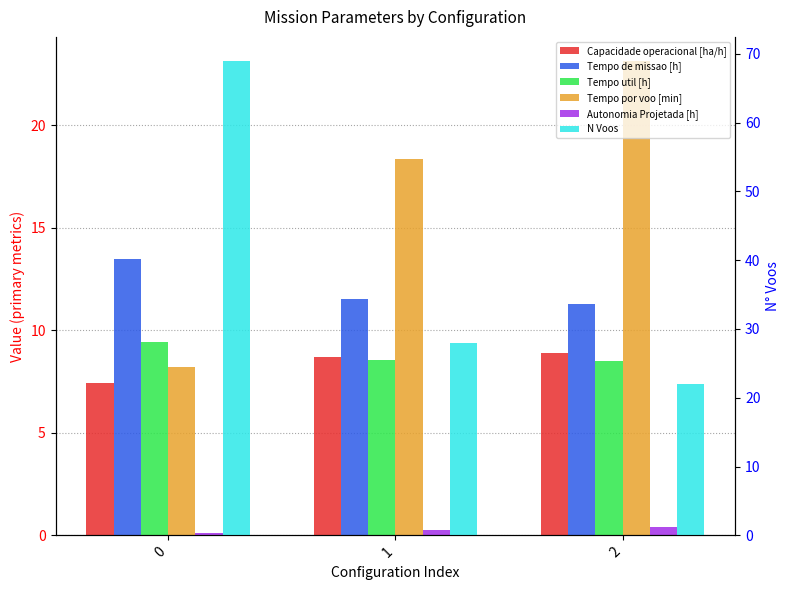

What is the average value of the Tempo por voo [min] series?

16.6